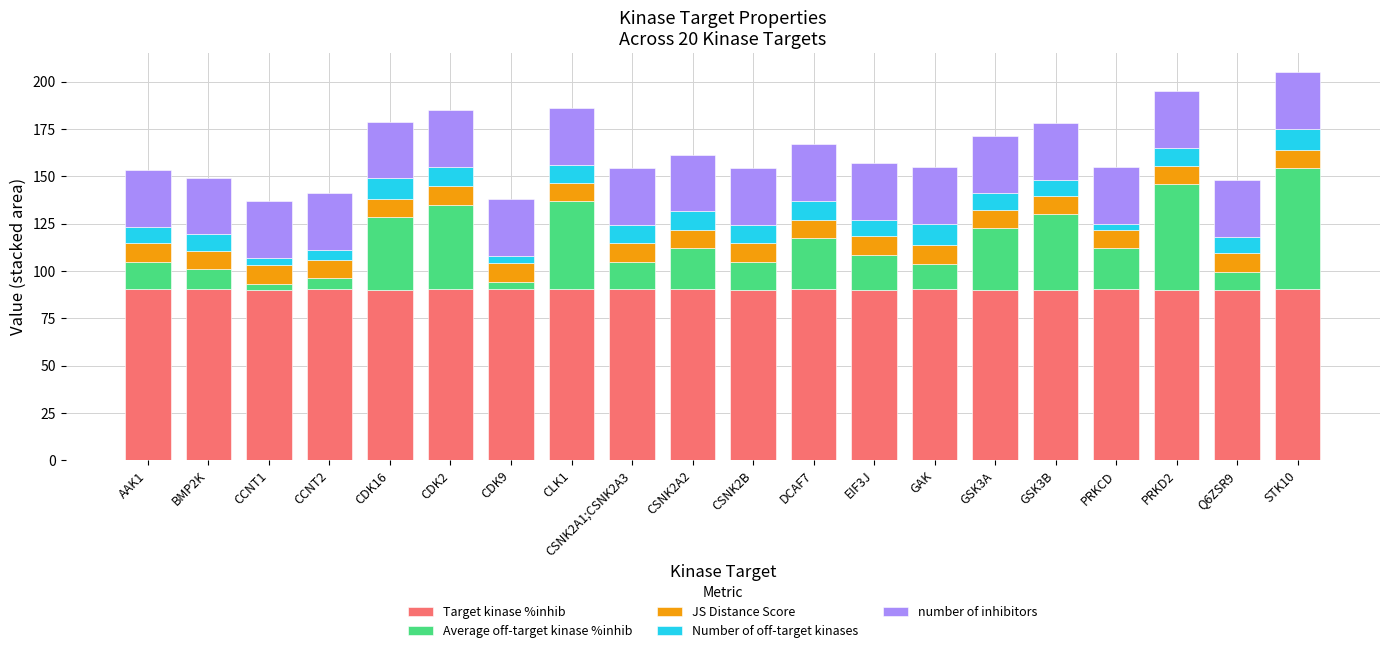

What is the minimum value for Target kinase %inhib?

90.1